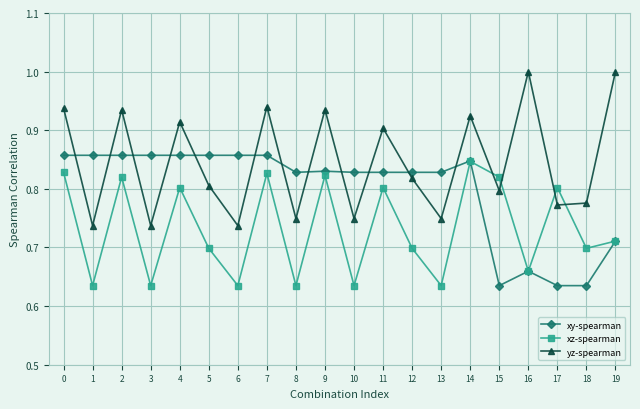

At how many categories does at least one series exceed 0?

20